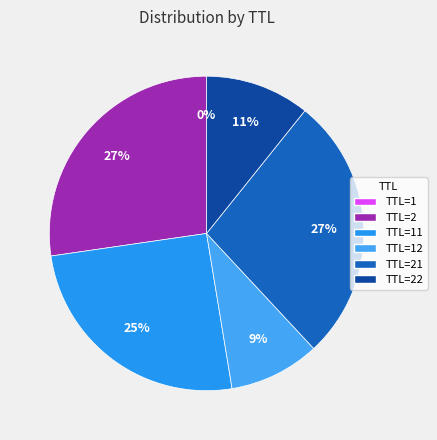

Is it true that TTL=12 is 1% of the pie?

False